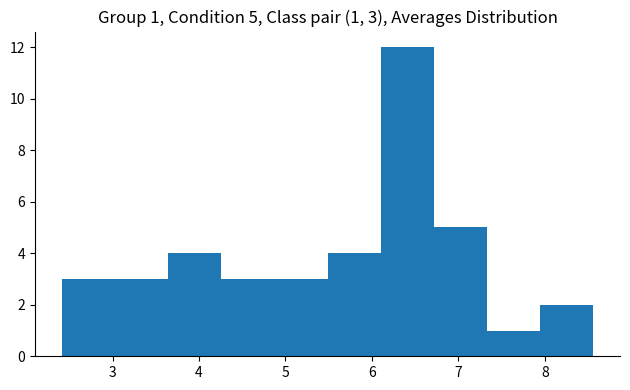

Over which range of the x-axis is the bar tallest?

6.1 to 6.7